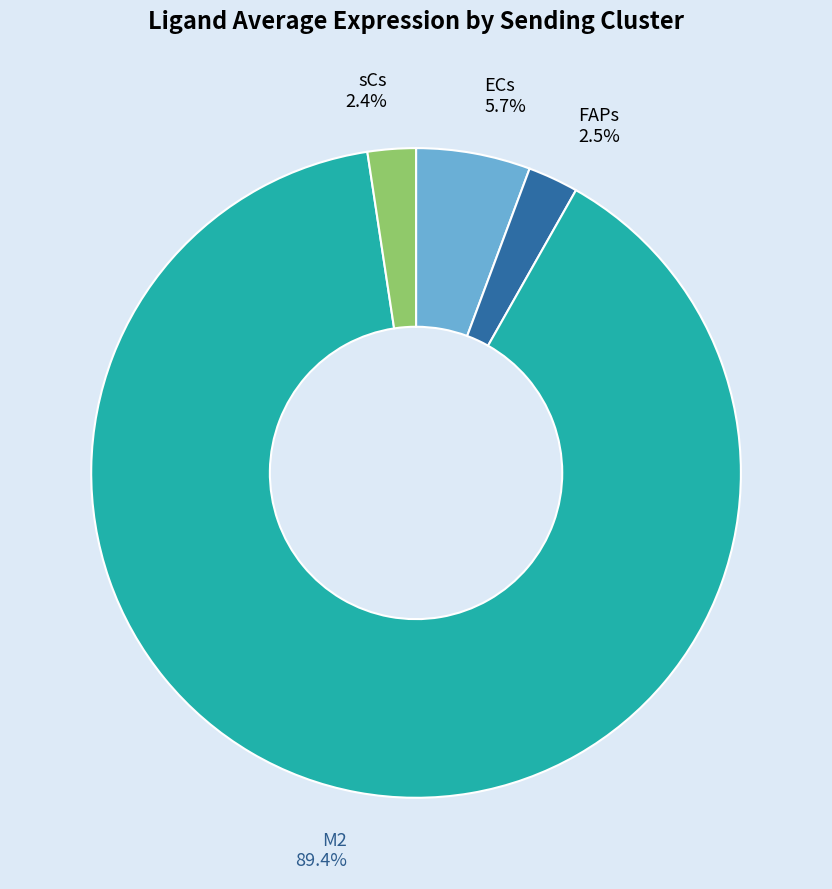

Which has a higher value, sCs or M2?

M2